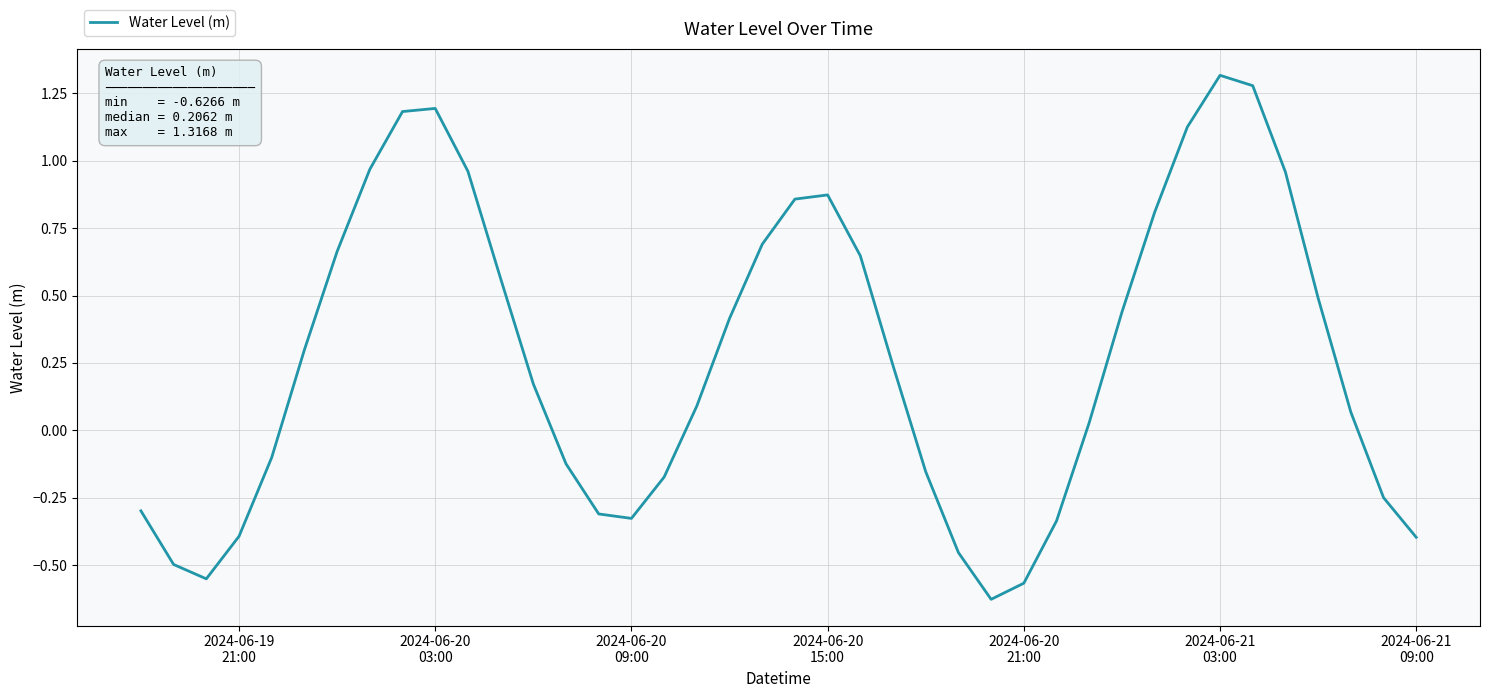

What is the difference between the maximum and minimum values?

1.9